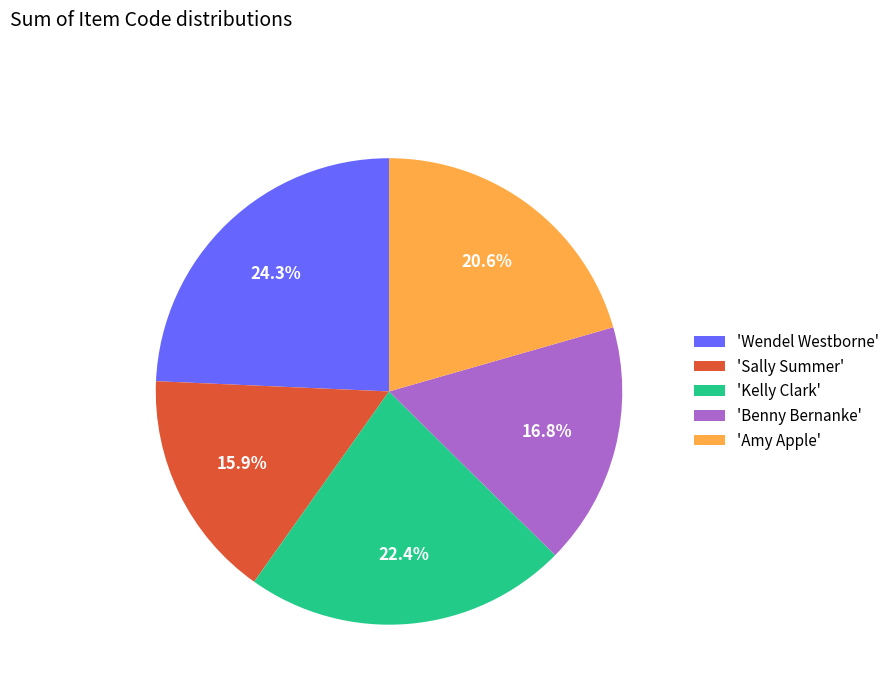

Which category has the biggest portion of the pie?

'Wendel Westborne'